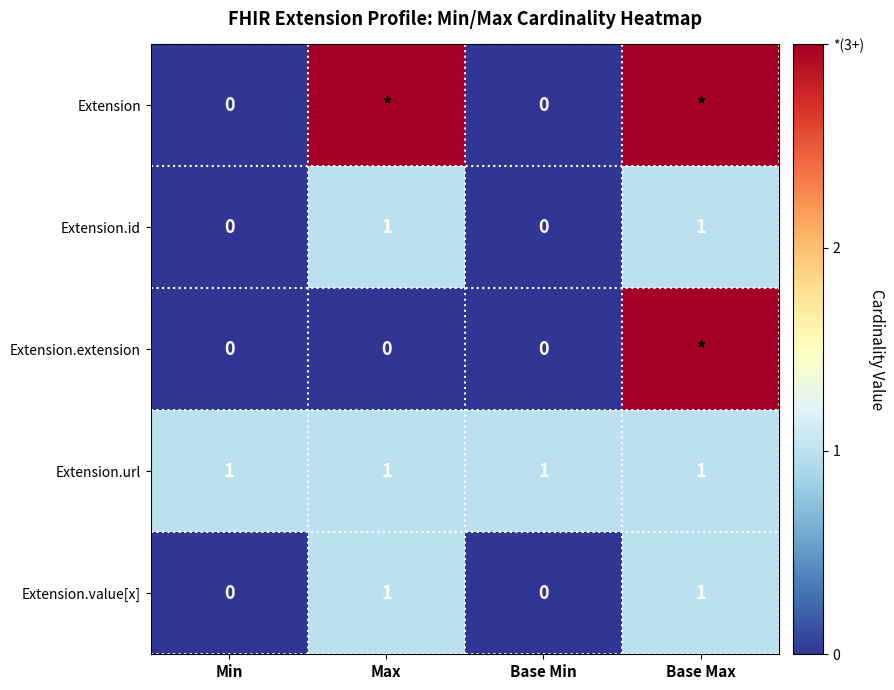

Is the value of Extension.id at Base Max greater than the value of Extension.extension at Min?

Yes